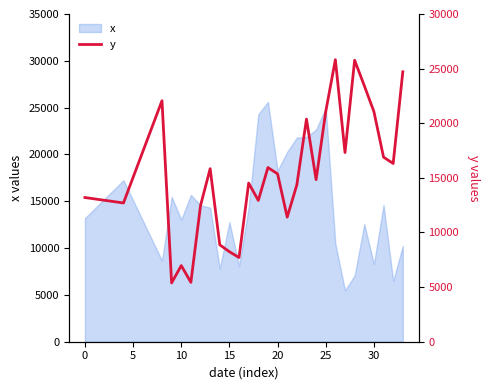

What is the change in value from 15 to 26?

+17582.4